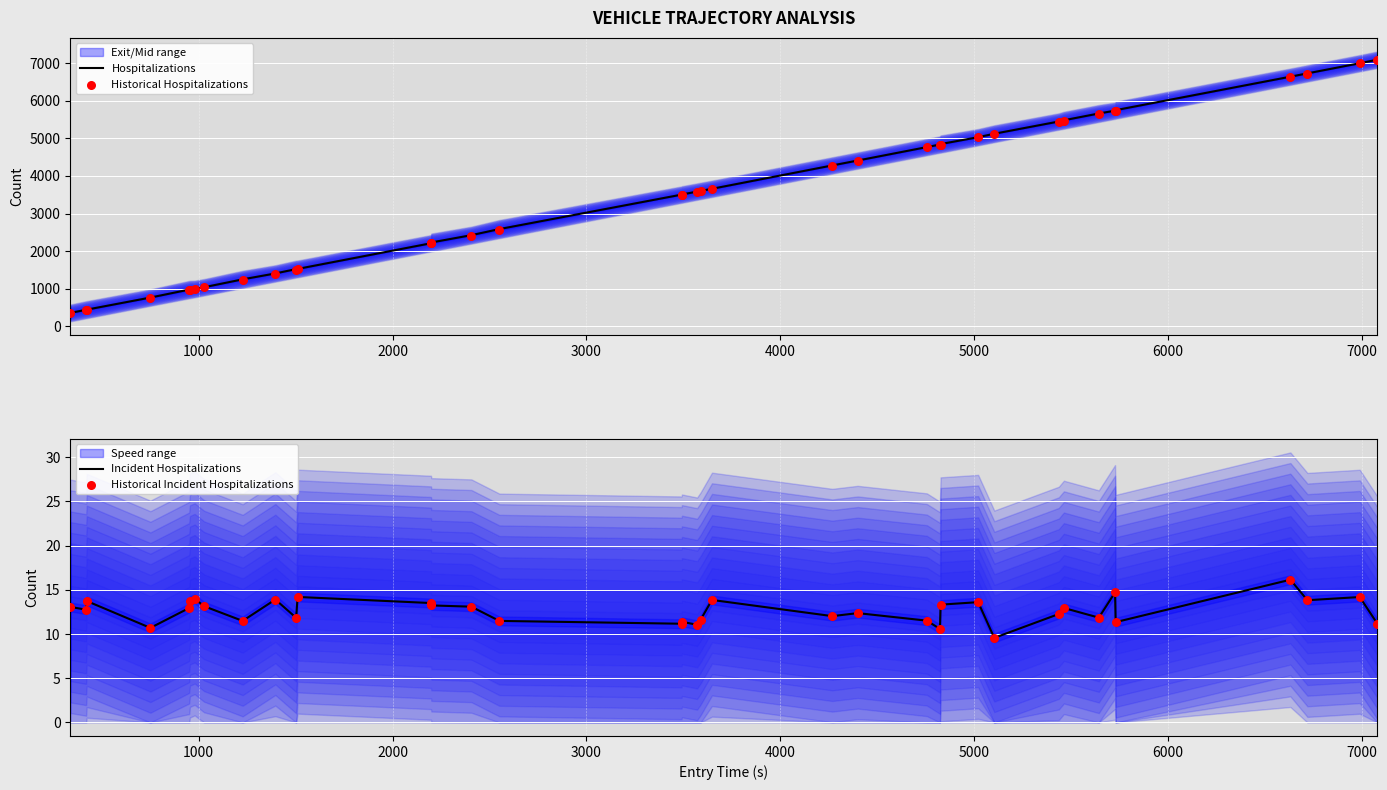

What is the maximum value for Hospitalizations?

7091.8